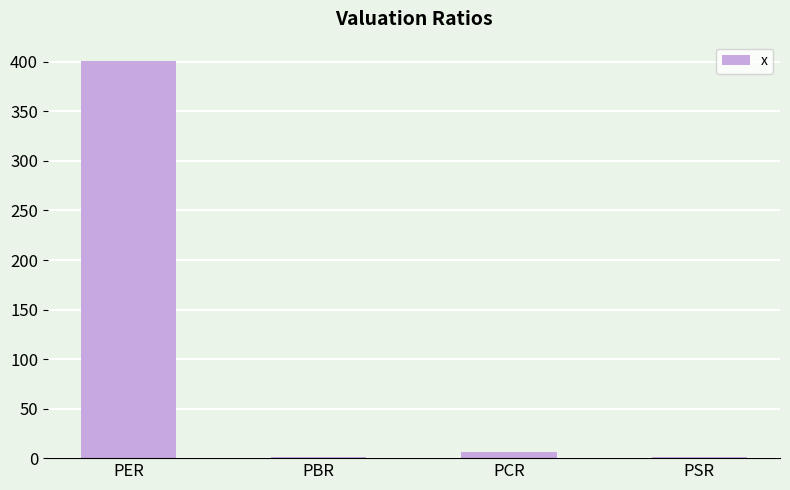

What is the sum of the values at PSR and PCR?

7.1